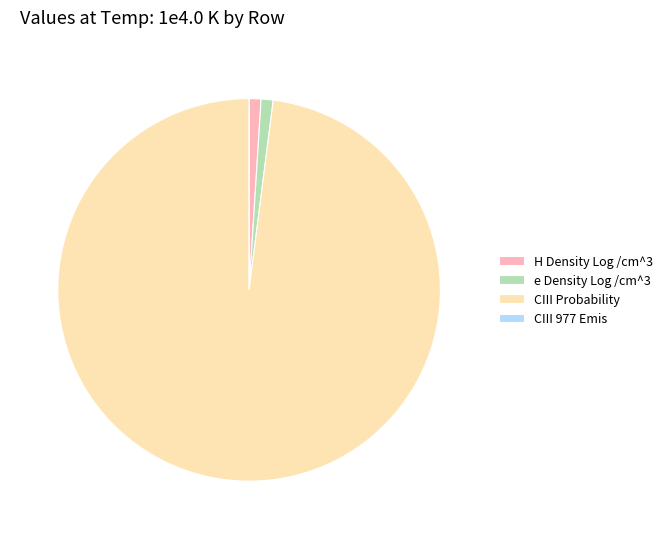

Is the sum of CIII Probability and H Density Log /cm^3 greater than half?

Yes